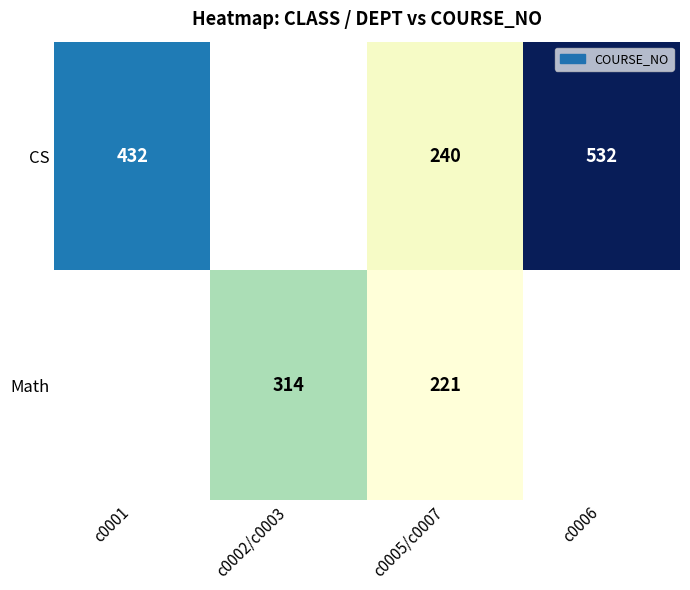

What is the difference between the CS values at c0001 and c0006?

100